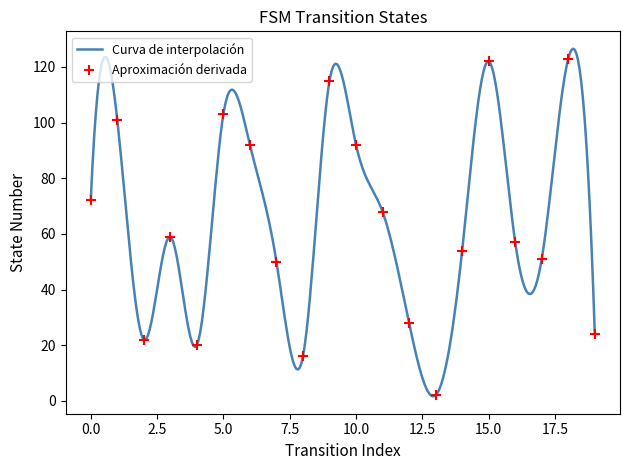

What is the change in value from 5 to 9?

+12